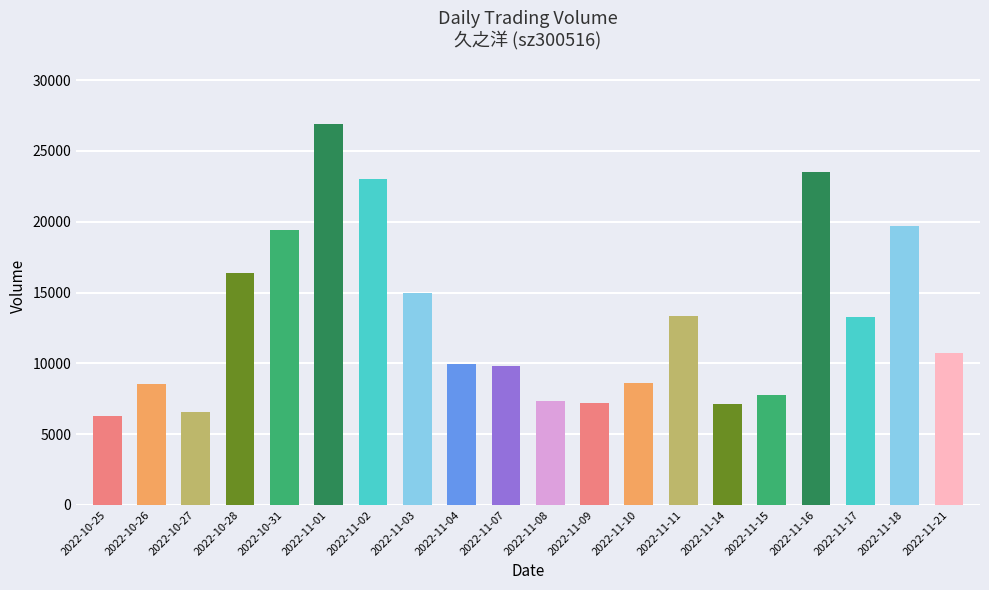

What is the greatest value displayed?

26913